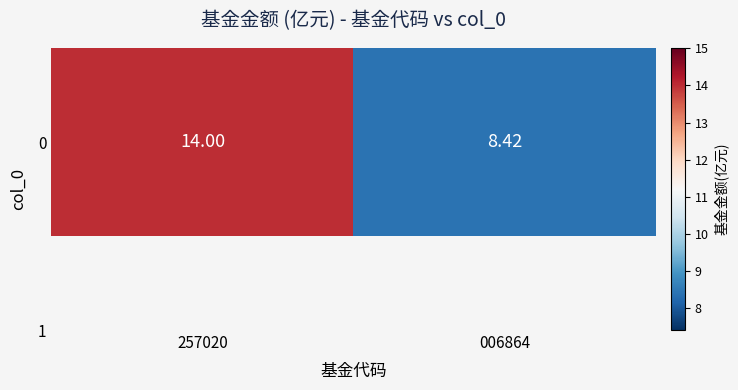

What value does the data have at 006864?

8.4